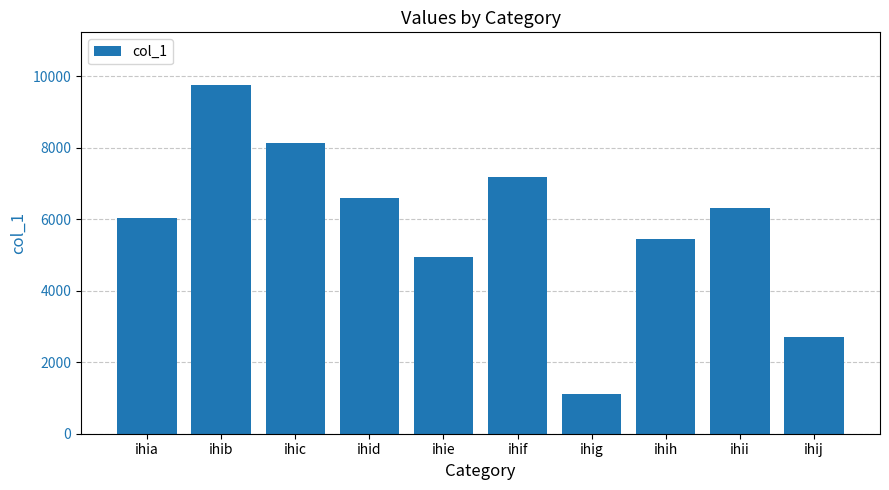

What is the difference between the maximum and minimum values?

8647